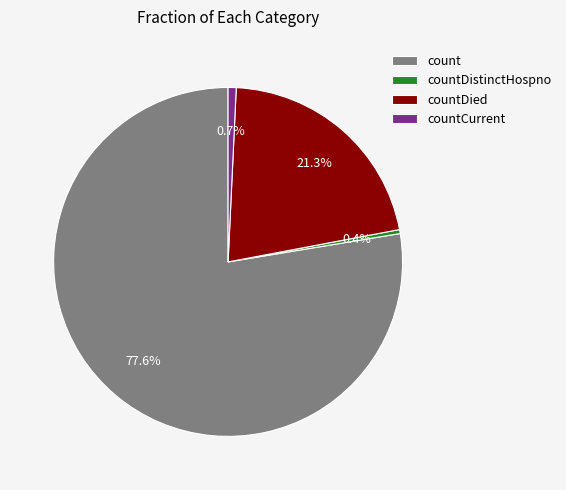

To the nearest percent, what percentage of the pie is count?

78%